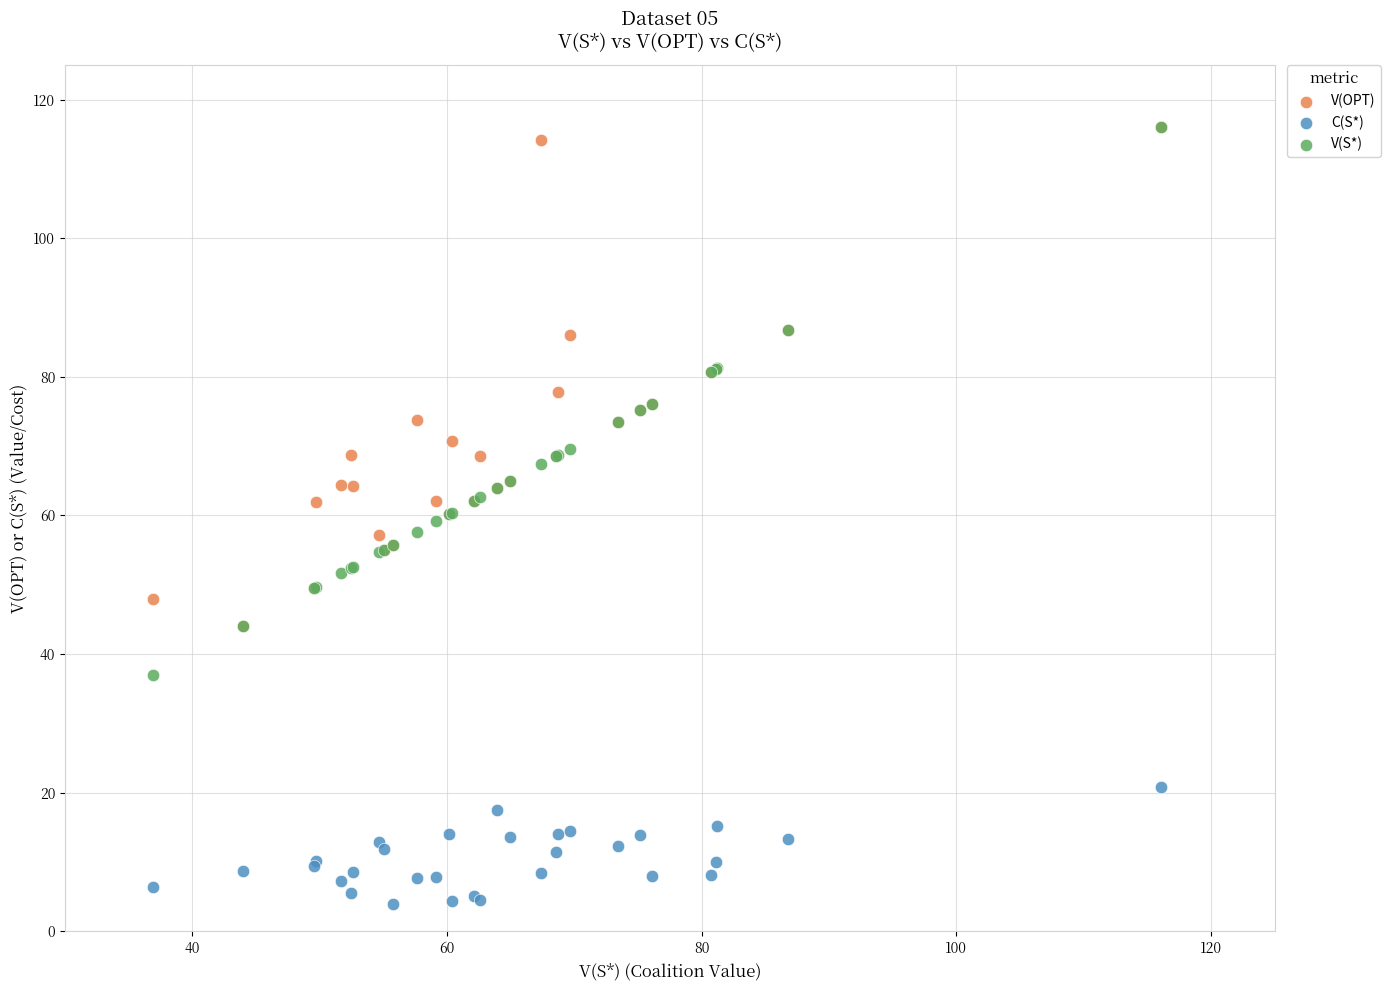

What are all the series names shown in the legend?

V(OPT), C(S*), V(S*)